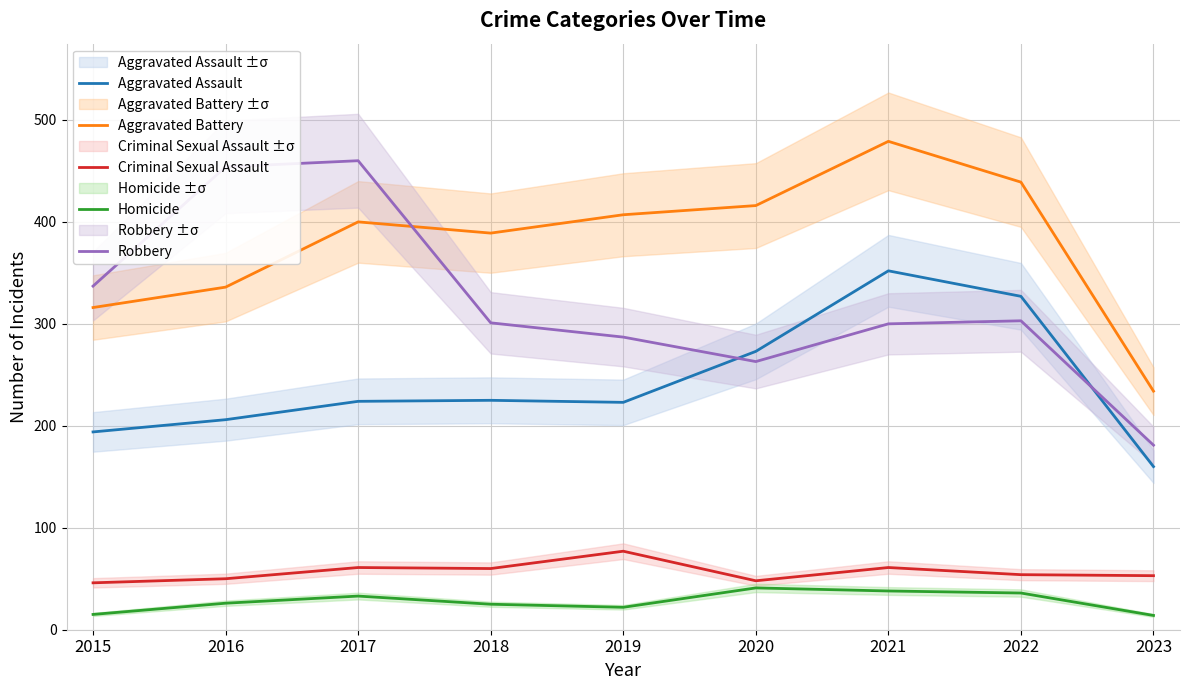

True or false: Homicide has more than 2 interior local peaks.

False